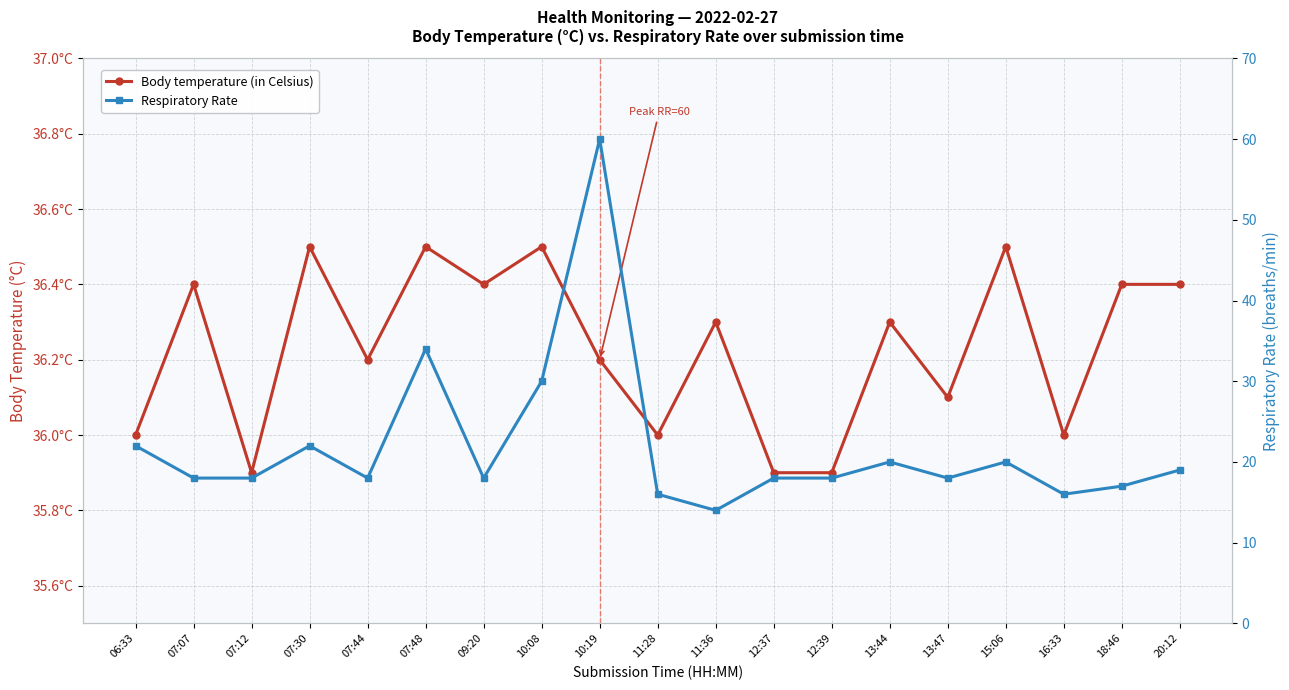

What is the maximum value for Body temperature (in Celsius)?

36.5